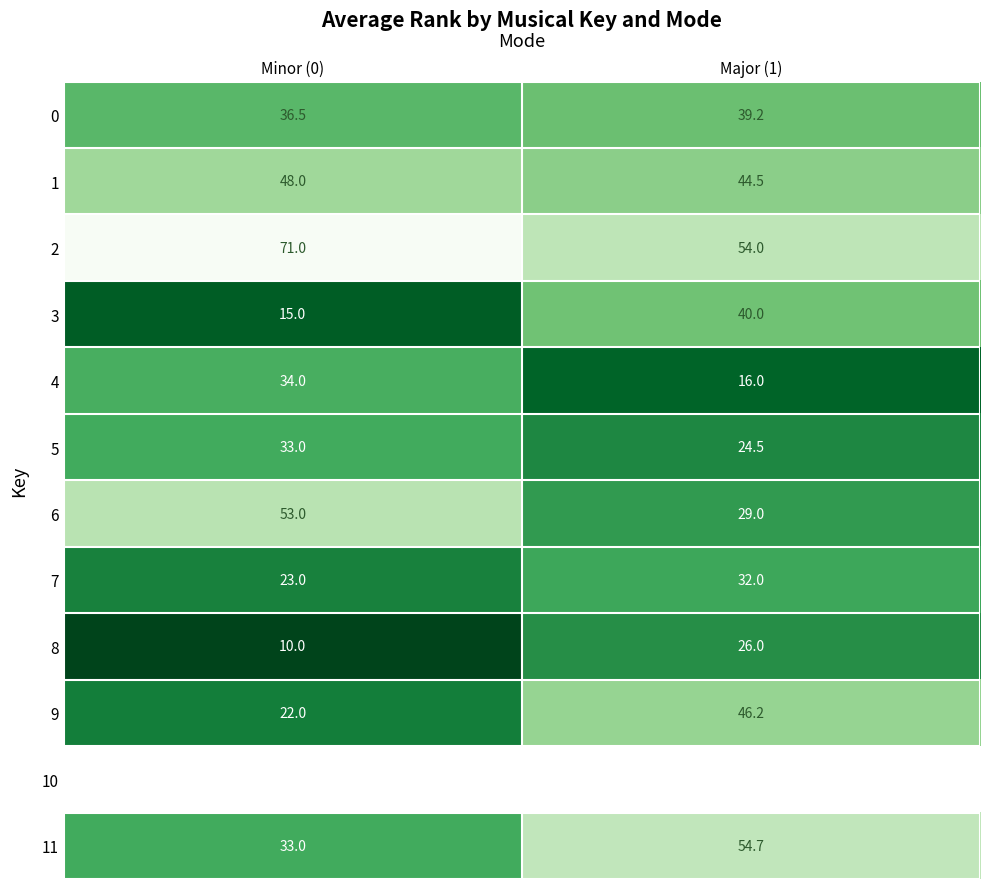

The 6 series shows 0.5 at Minor (0). True or false?

False